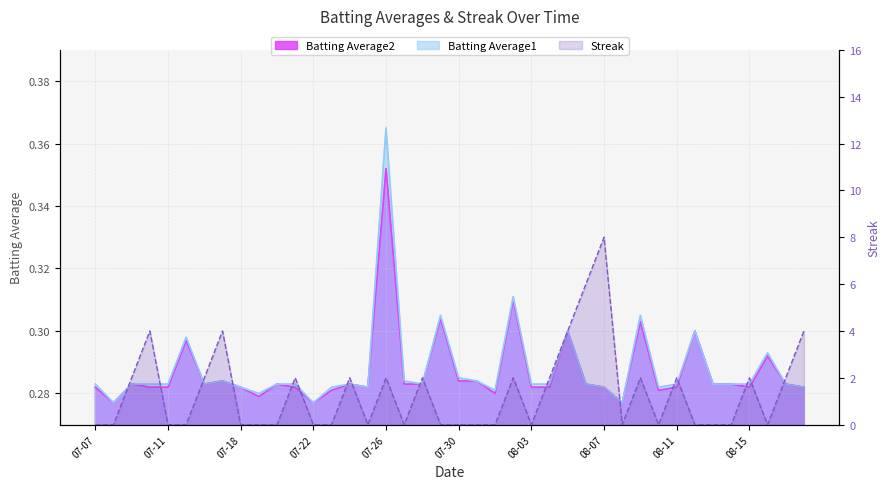

Does the chart display data point markers on the line(s)?

No